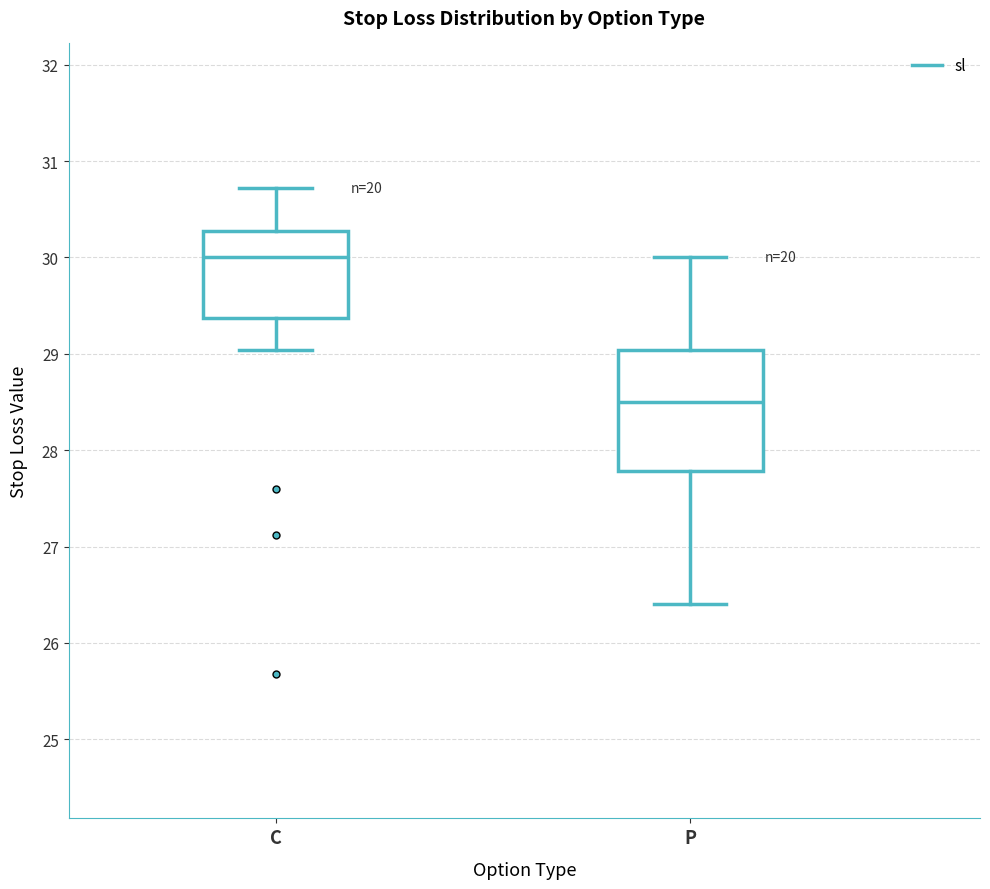

Which box's median line is the highest?

C